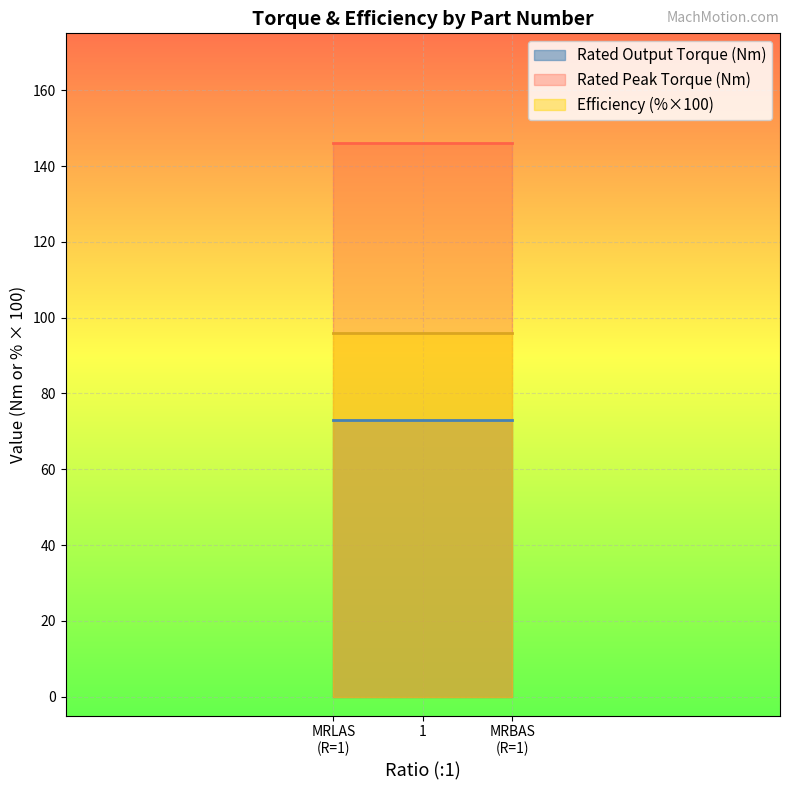

How many distinct data groups are displayed?

3